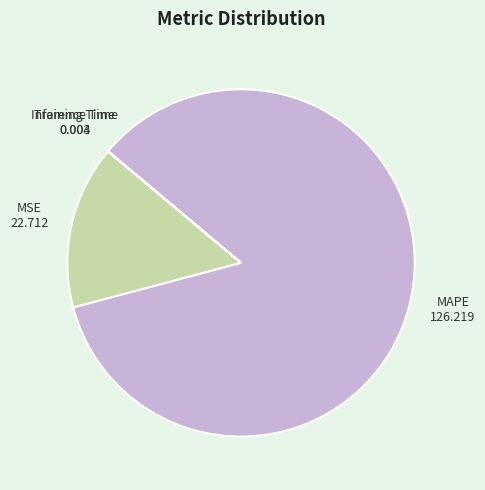

Which has a higher value, MAPE or MSE?

MAPE